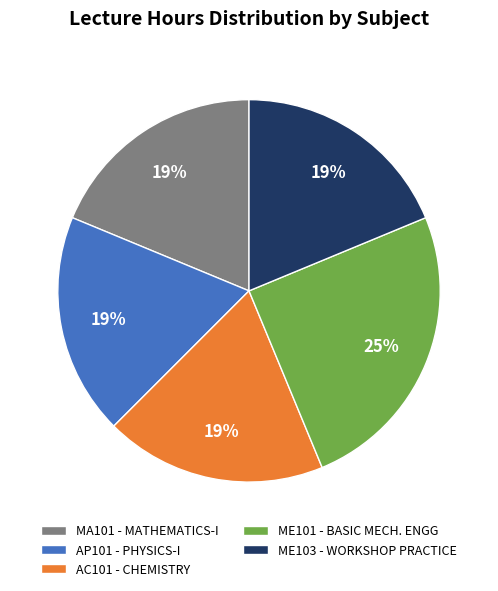

Approximately how many times larger is the value at ME101 - BASIC MECH. ENGG compared to ME103 - WORKSHOP PRACTICE?

1.3